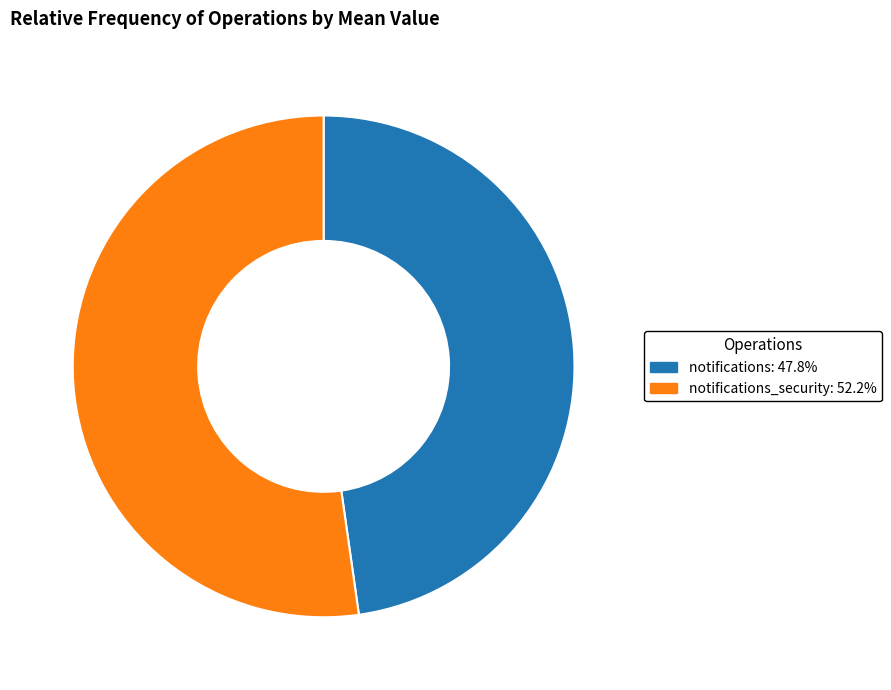

How many slices are in this pie chart?

2